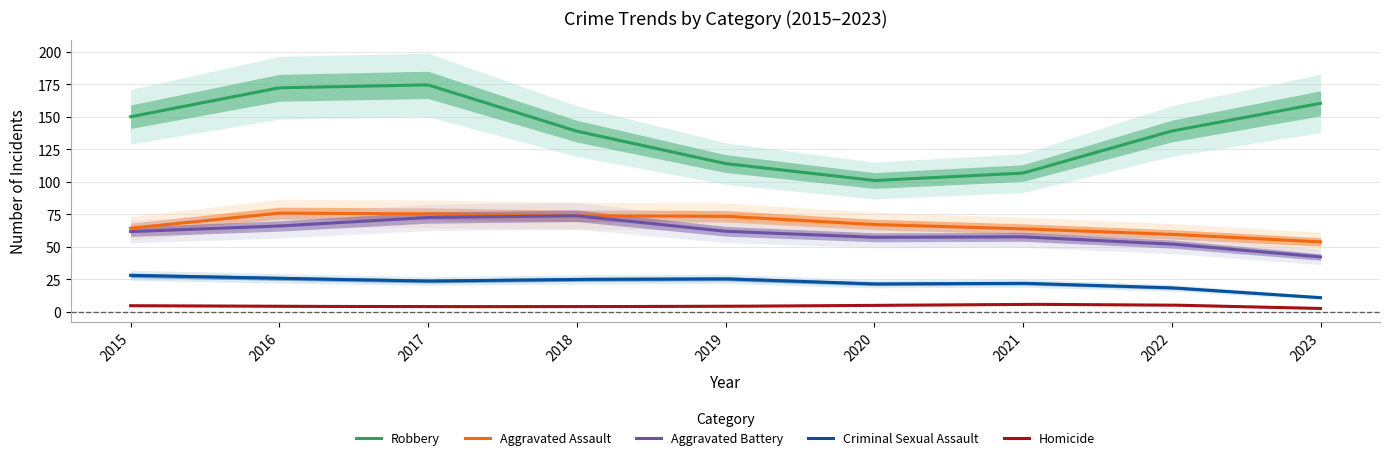

How many values in the Robbery series exceed 139?

4